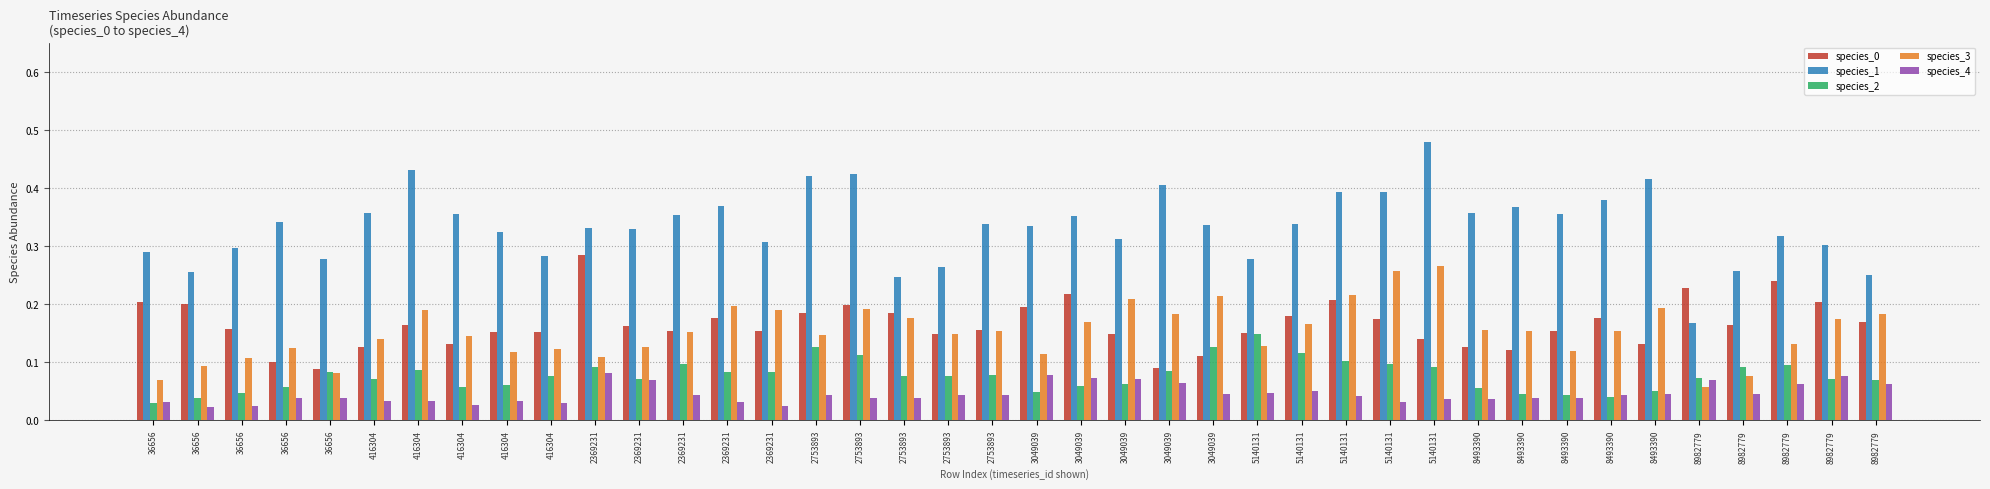

Does the chart contain stacked bars?

No